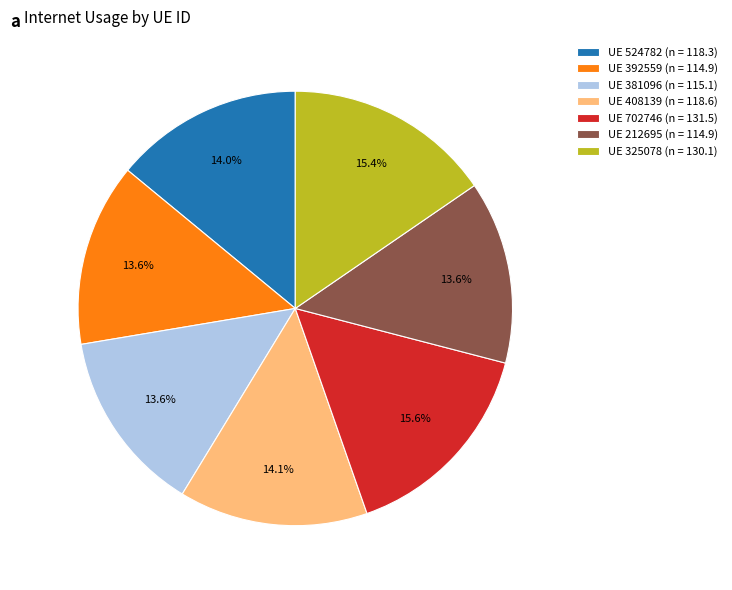

Combined, what portion of the pie is UE 392559 (n = 114.9) and UE 524782 (n = 118.3)?

27.6%